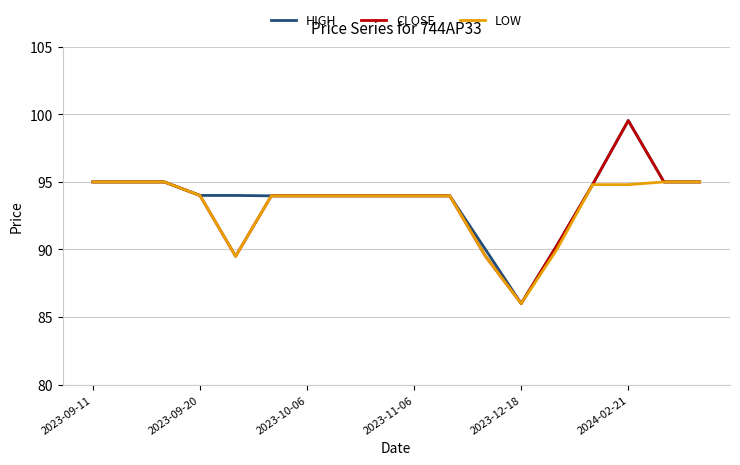

What is the maximum value shown in the chart?

99.5